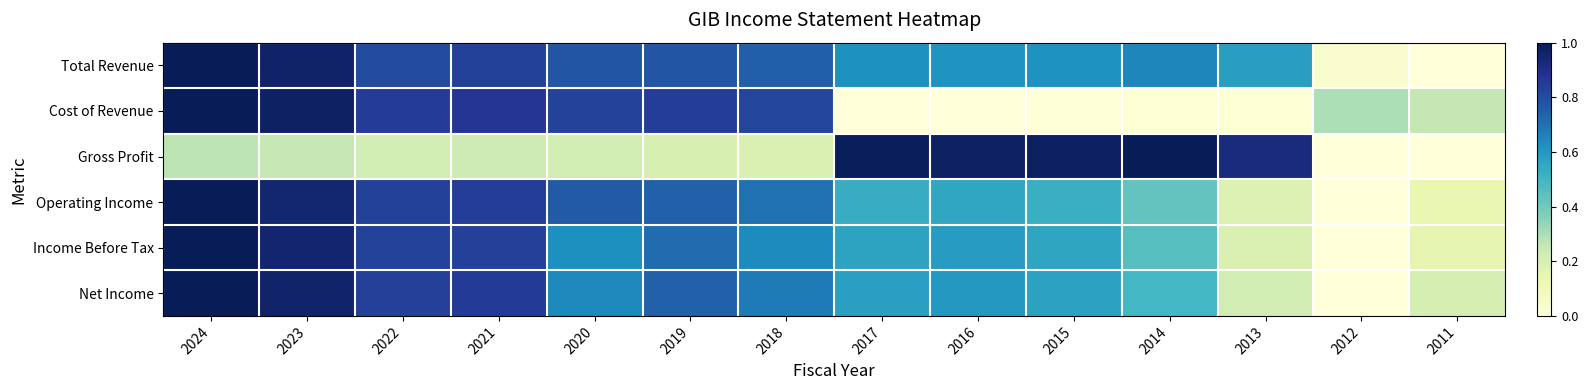

Reading right to left, transcribe all the data shown in this chart.

Total Revenue: 2011=0.0	2012=0.0	2013=0.6	2014=0.6	2015=0.6	2016=0.6	2017=0.6	2018=0.7	2019=0.8	2020=0.8	2021=0.8	2022=0.8	2023=1.0	2024=1.0
Cost of Revenue: 2011=0.3	2012=0.3	2013=0.0	2014=0.0	2015=0.0	2016=0.0	2017=0.0	2018=0.8	2019=0.8	2020=0.8	2021=0.9	2022=0.9	2023=1.0	2024=1.0
Gross Profit: 2011=0.0	2012=0.0	2013=0.9	2014=1.0	2015=1.0	2016=1.0	2017=1.0	2018=0.2	2019=0.2	2020=0.2	2021=0.2	2022=0.2	2023=0.3	2024=0.3
Operating Income: 2011=0.1	2012=0.0	2013=0.2	2014=0.4	2015=0.5	2016=0.6	2017=0.5	2018=0.7	2019=0.7	2020=0.8	2021=0.8	2022=0.8	2023=0.9	2024=1.0
Income Before Tax: 2011=0.1	2012=0.0	2013=0.2	2014=0.5	2015=0.6	2016=0.6	2017=0.6	2018=0.6	2019=0.7	2020=0.6	2021=0.8	2022=0.8	2023=1.0	2024=1.0
Net Income: 2011=0.2	2012=0.0	2013=0.2	2014=0.5	2015=0.6	2016=0.6	2017=0.6	2018=0.7	2019=0.7	2020=0.6	2021=0.9	2022=0.8	2023=1.0	2024=1.0